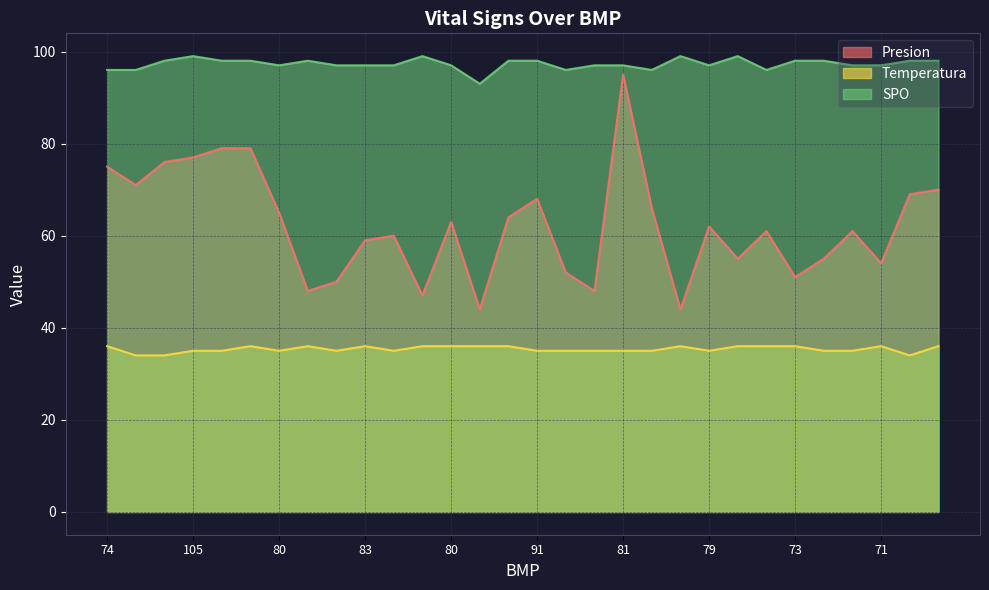

What is the difference between the highest and lowest values at 60?

63